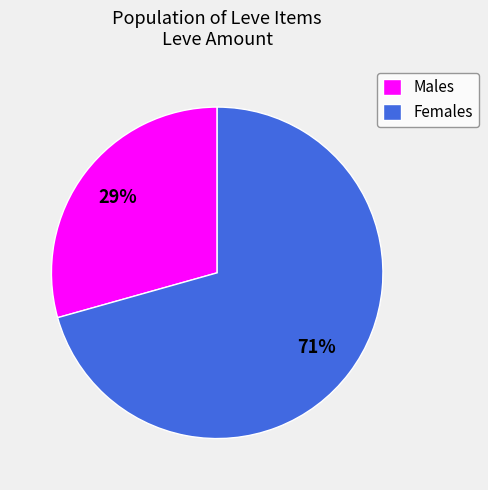

Is it true that Males is 21% of the pie?

False